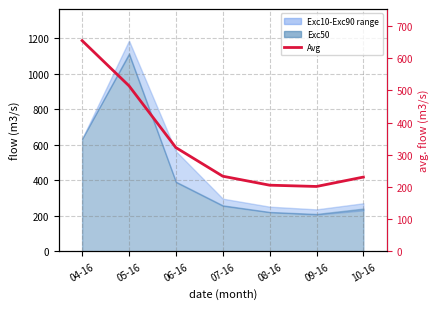

Reading right to left, transcribe all the data shown in this chart.

231.0	201.8	205.8	233.7	322.6	514.5	654.8